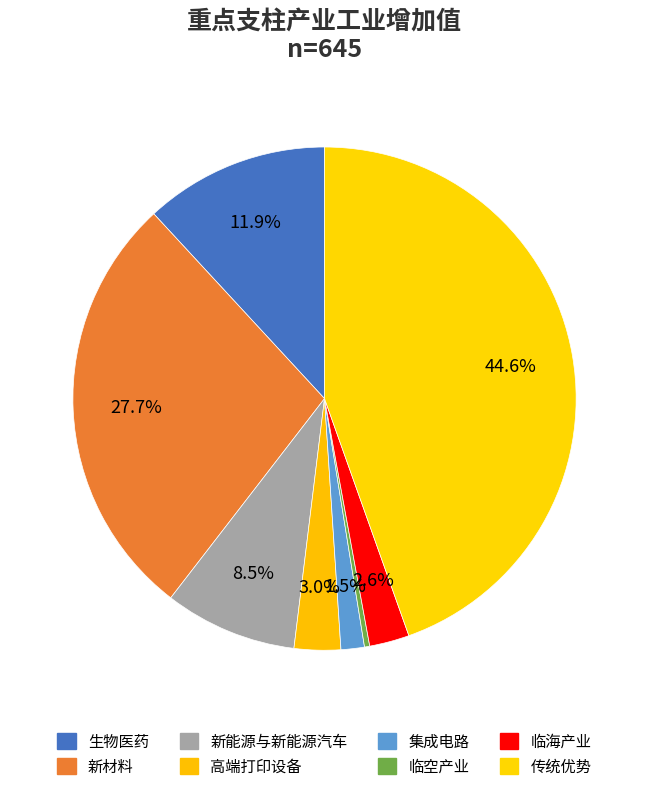

Is 高端打印设备 the majority of the pie?

No